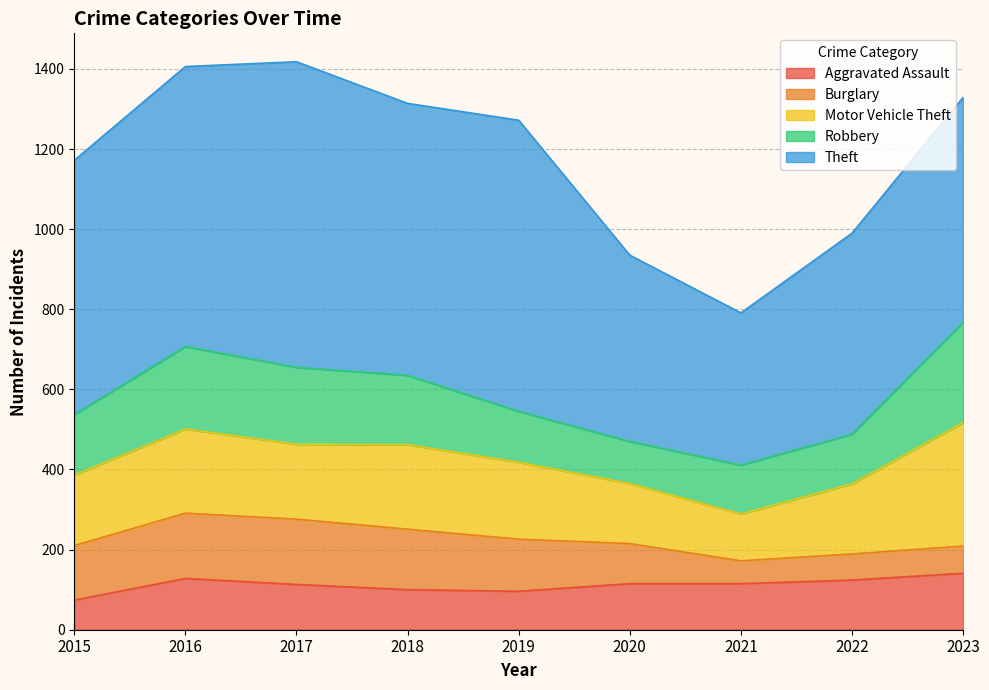

What is the difference between the Robbery values at 2019 and 2017?

65